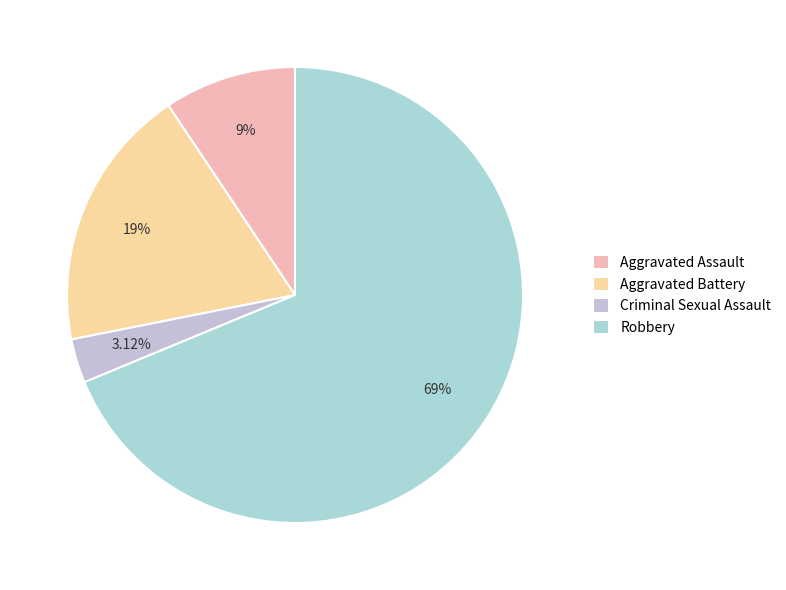

Count the number of slices in the pie.

4